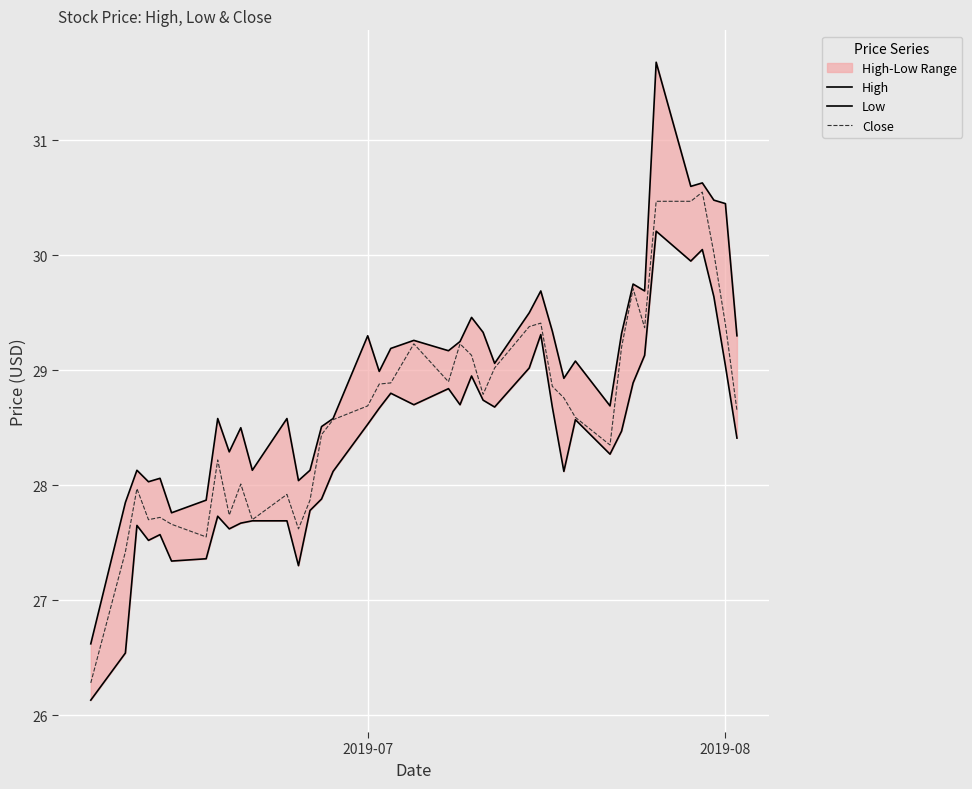

What is the minimum value for Close?

26.3